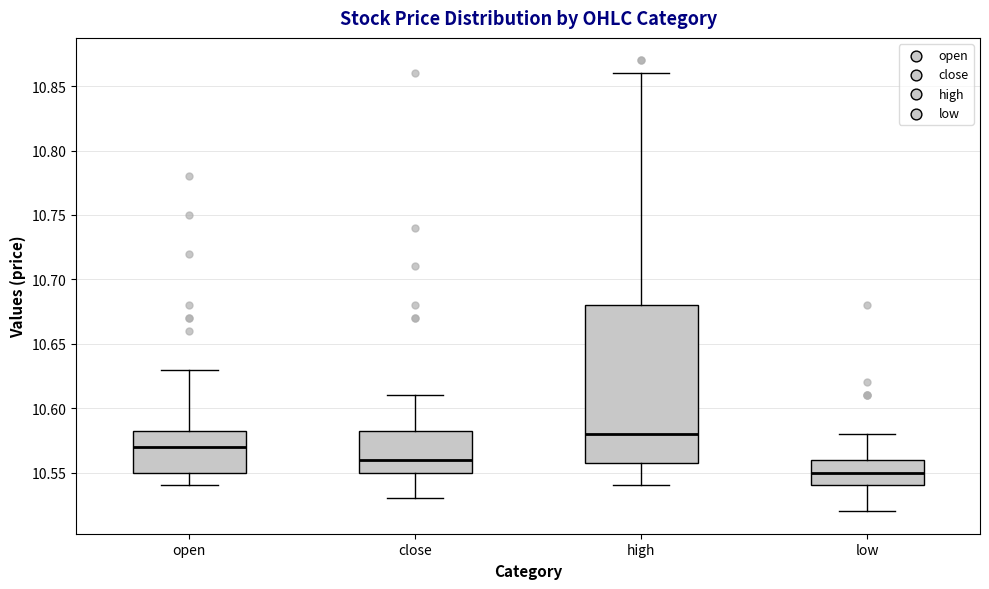

Where does the upper whisker of the box for close end on the y-axis? The values are not printed on the chart, so give them approximately, as read against the axis.

10.610